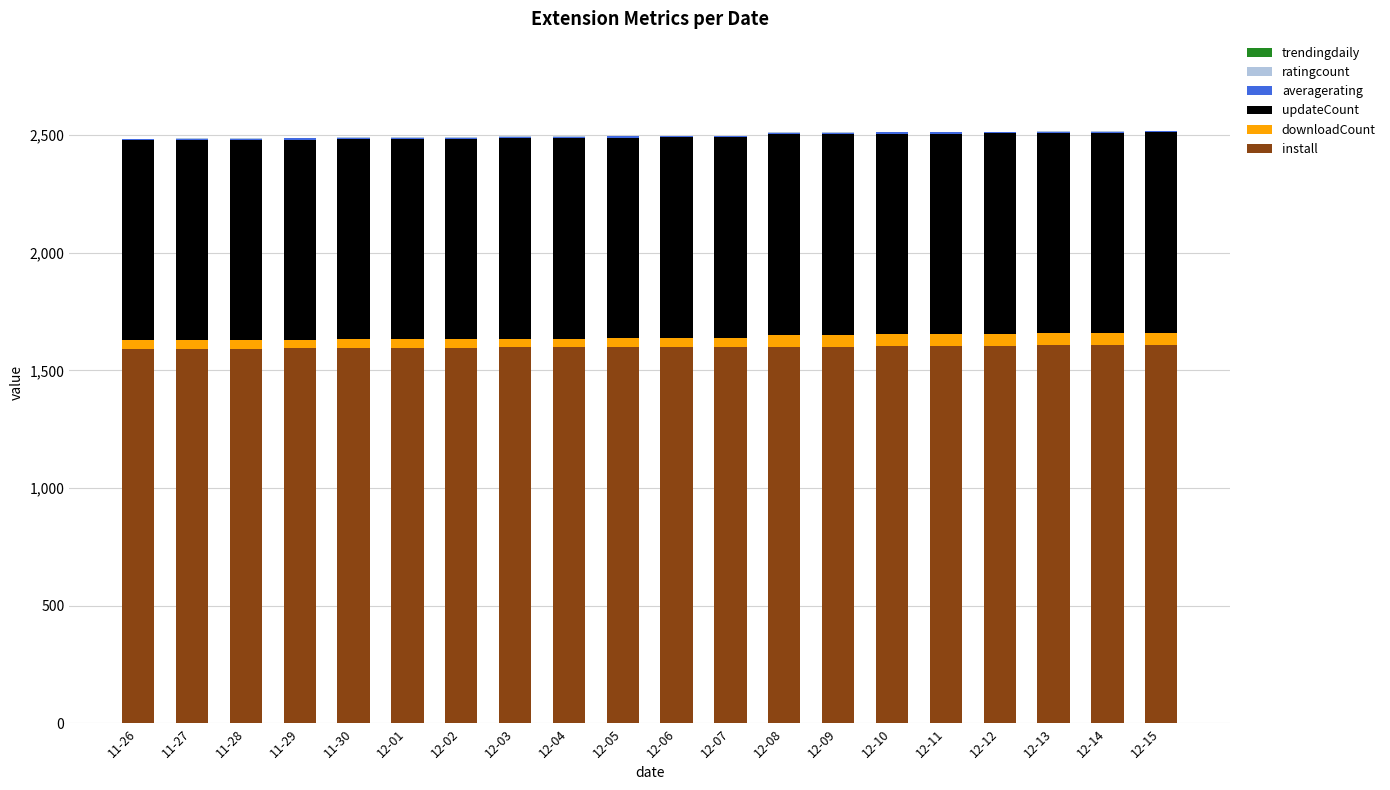

What is the maximum value for install?

1608